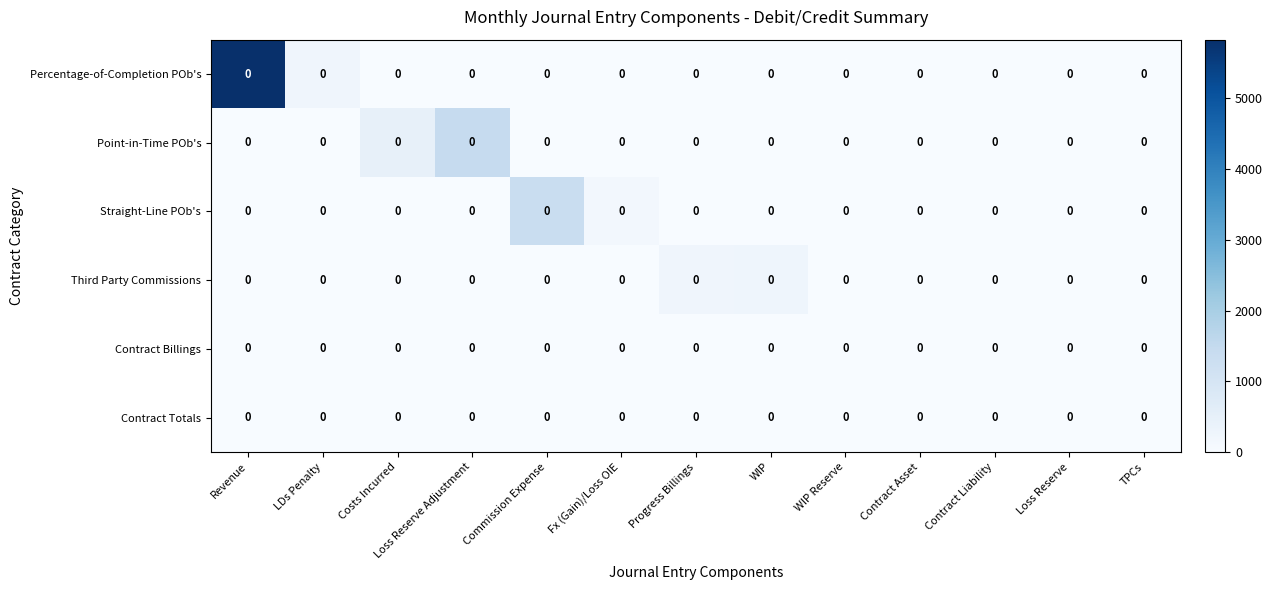

True or false: Percentage-of-Completion POb's has a value of -1814 at Loss Reserve.

False